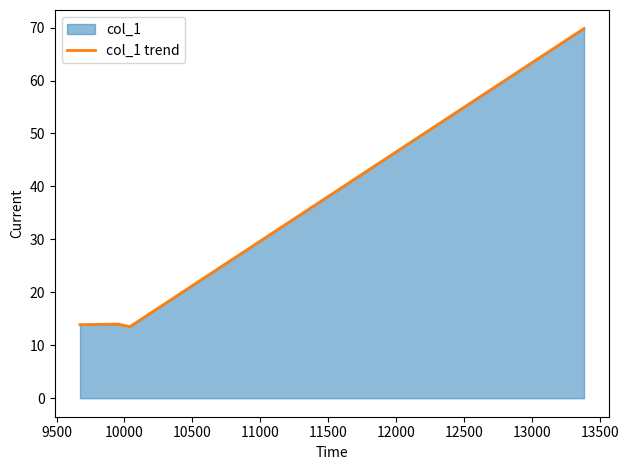

How many interior local peaks (higher than both neighbors) does the data have?

1